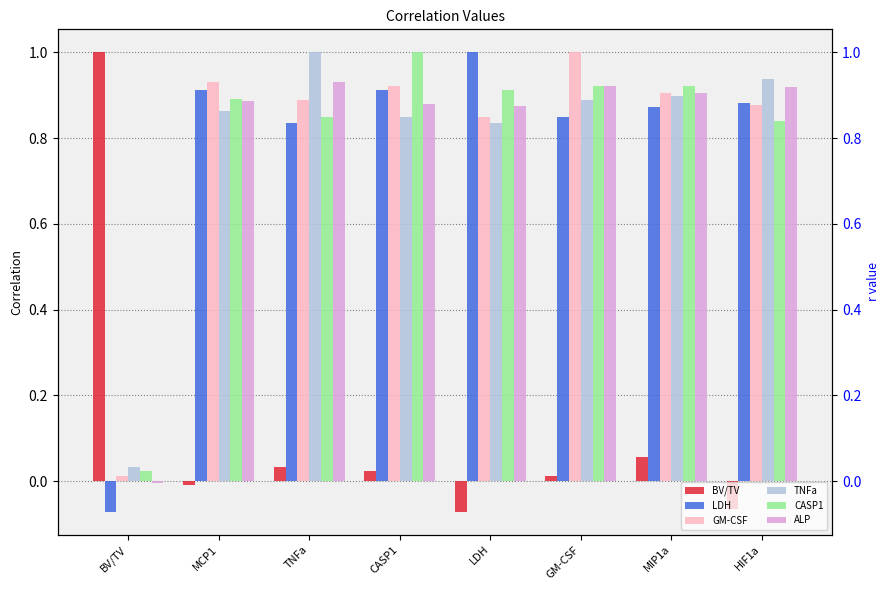

Which series has the widest spread of values?

BV/TV